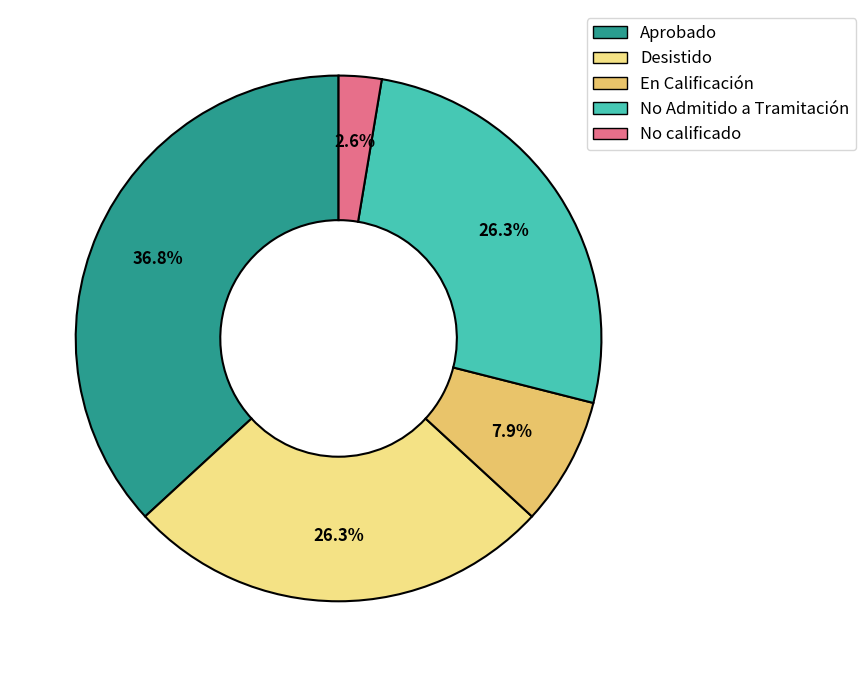

What portion of the pie excludes Aprobado?

63.2%